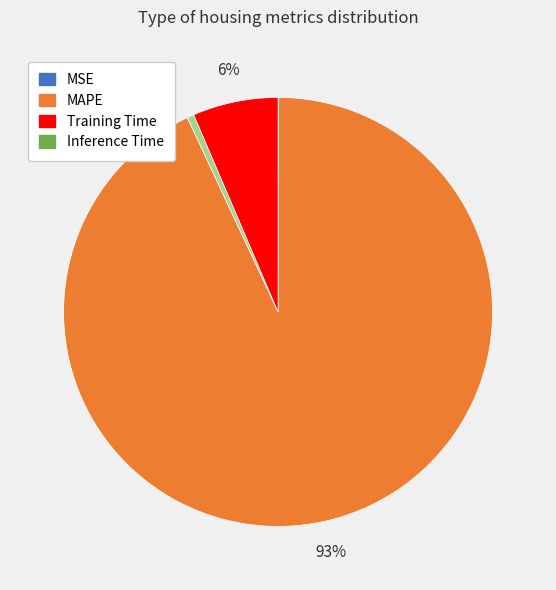

Is the sum of Training Time and MAPE greater than half?

Yes